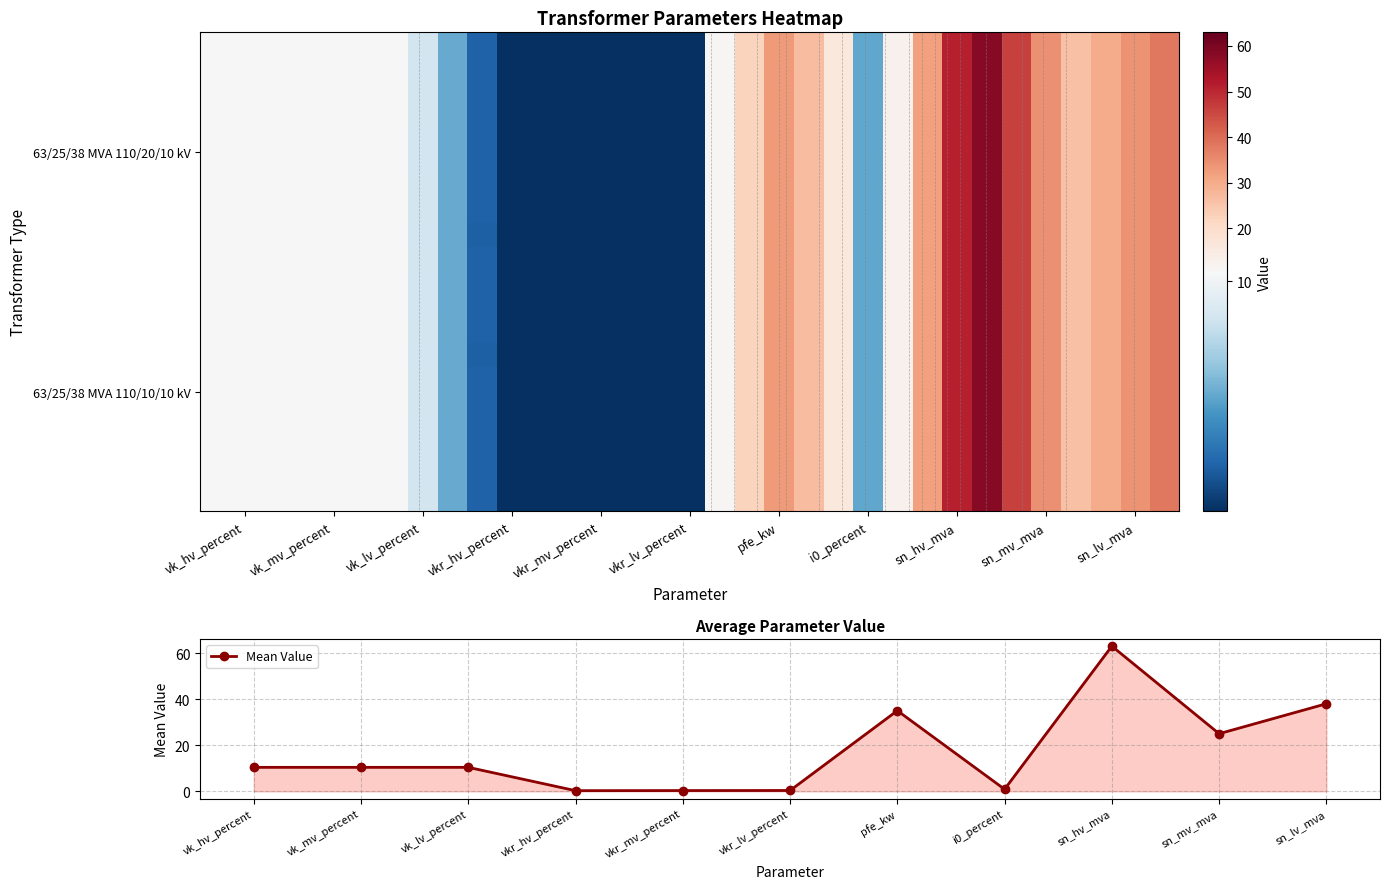

Reading right to left, extract all data points from this chart.

38.0	25.0	63.0	0.9	35.0	0.3	0.3	0.3	10.4	10.4	10.4